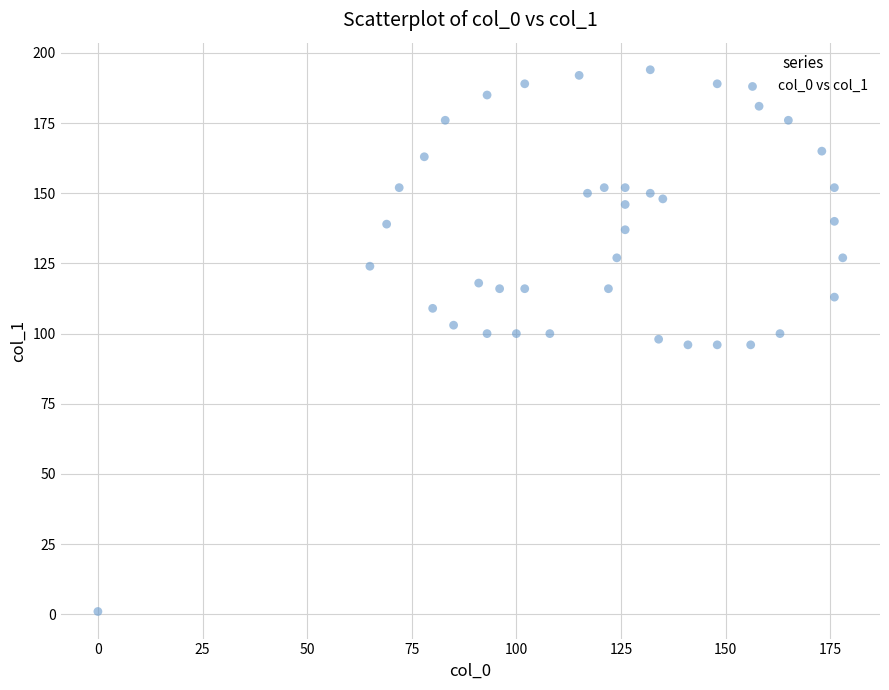

What is the range of Y values (max minus min)?

193